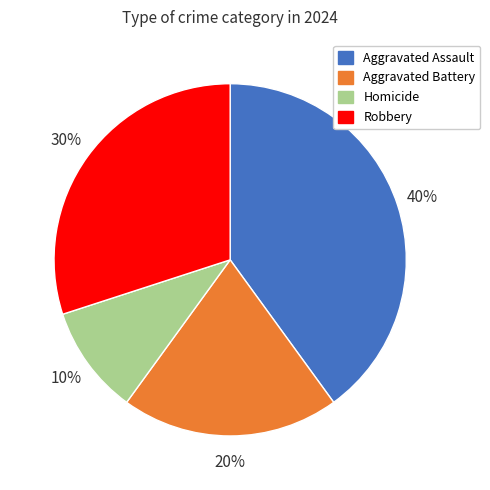

Which slice is the largest?

Aggravated Assault